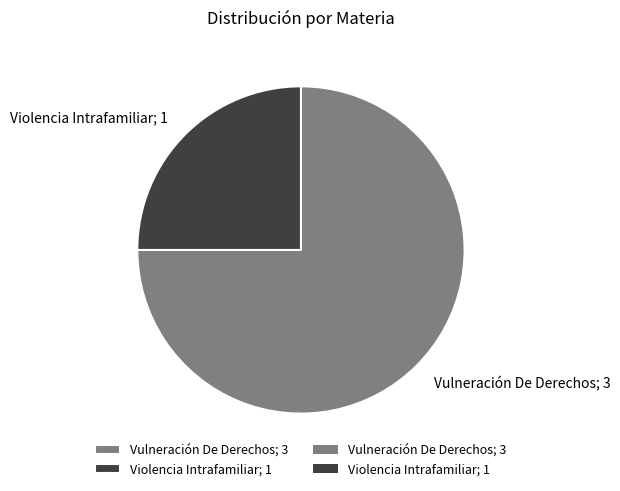

Combined, do Violencia Intrafamiliar; 1 and Vulneración De Derechos; 3 account for over 50%?

Yes